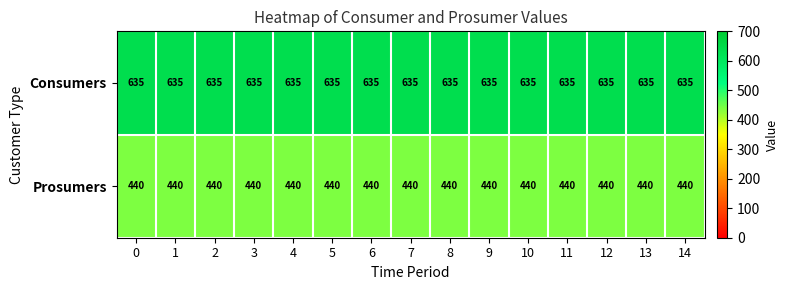

What is the difference between the highest and lowest values at 8?

195